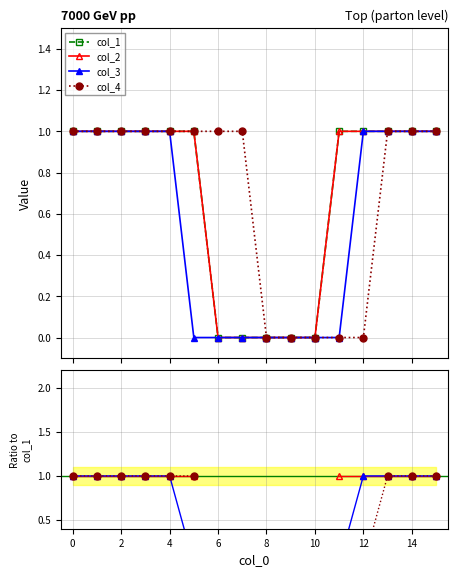

How many positive values does the col_2 series have?

11